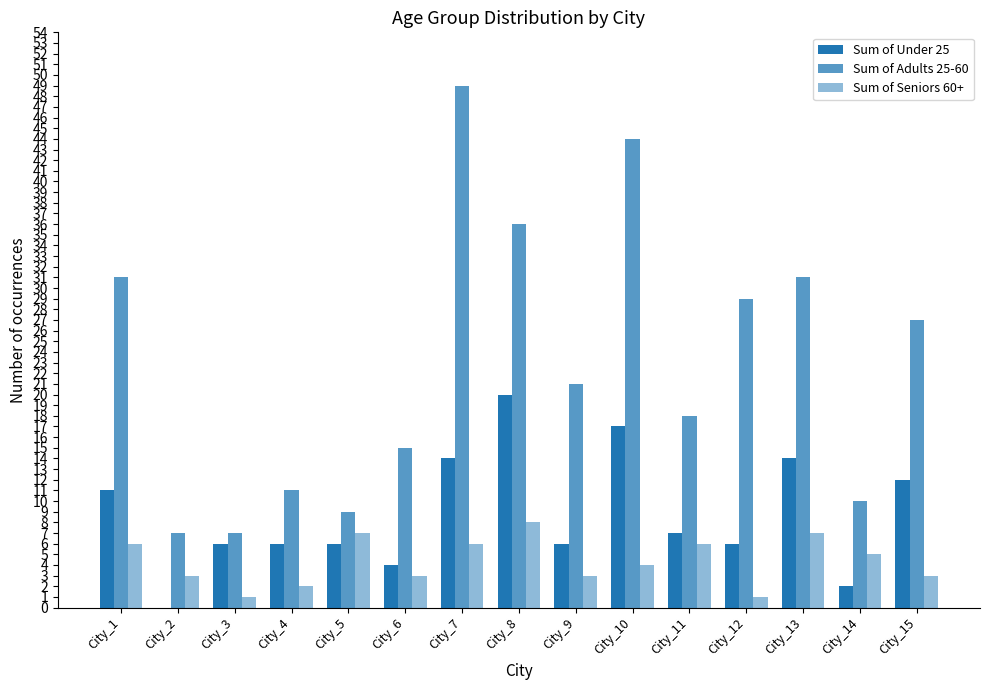

What is the average value of the Sum of Seniors 60+ series?

4